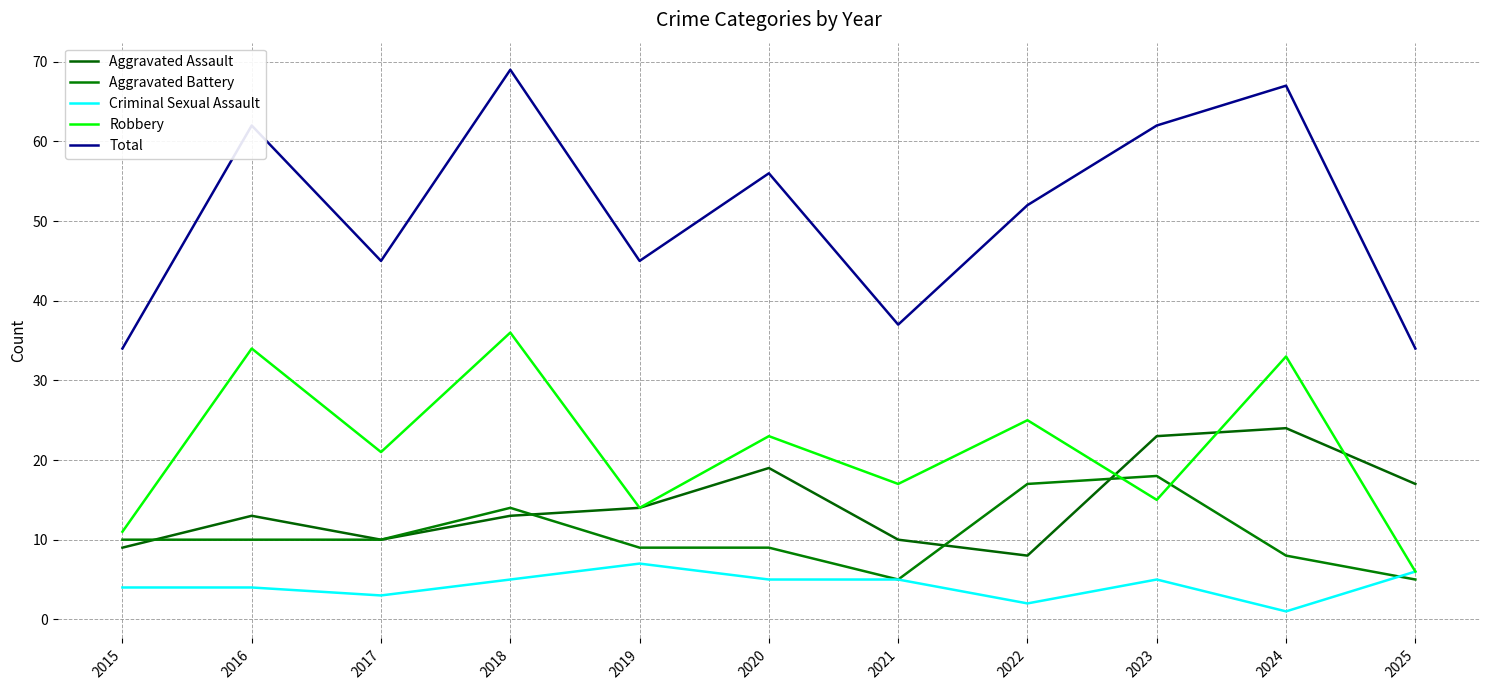

True or false: Total and Aggravated Assault cross at least once.

False